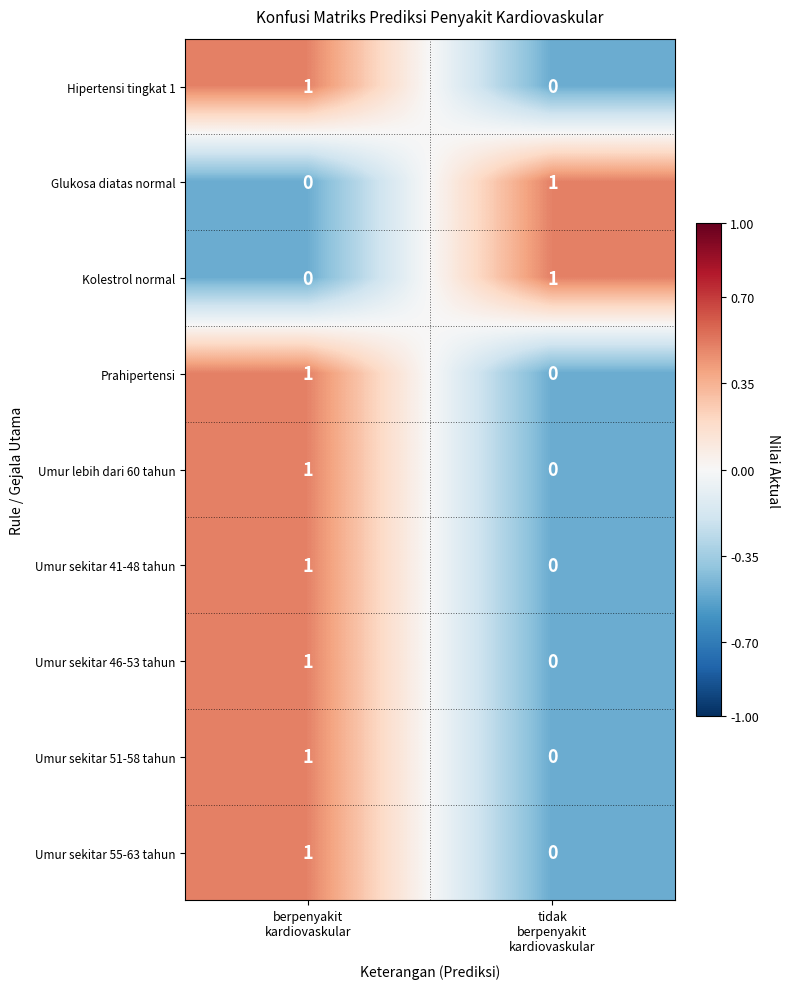

Count the number of categories in the chart.

2